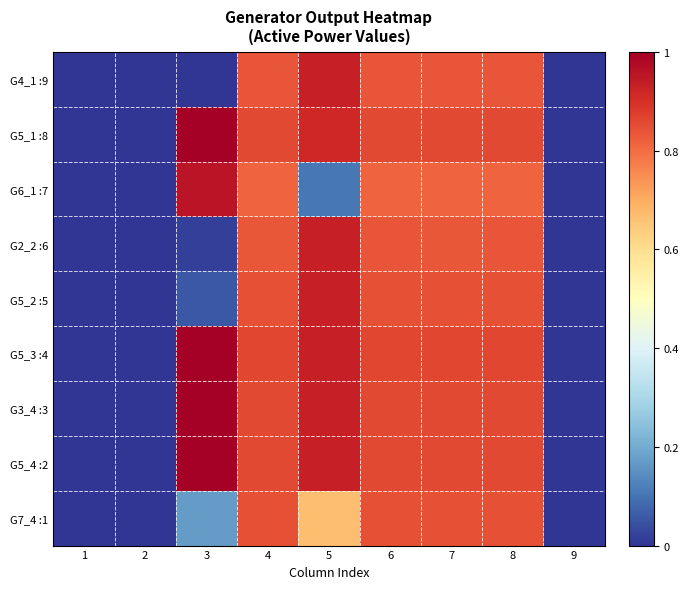

At 4, list the series in order from largest to smallest.

G5_3 :4, G5_4 :2, G3_4 :3, G5_1 :8, G5_2 :5, G7_4 :1, G4_1 :9, G2_2 :6, G6_1 :7